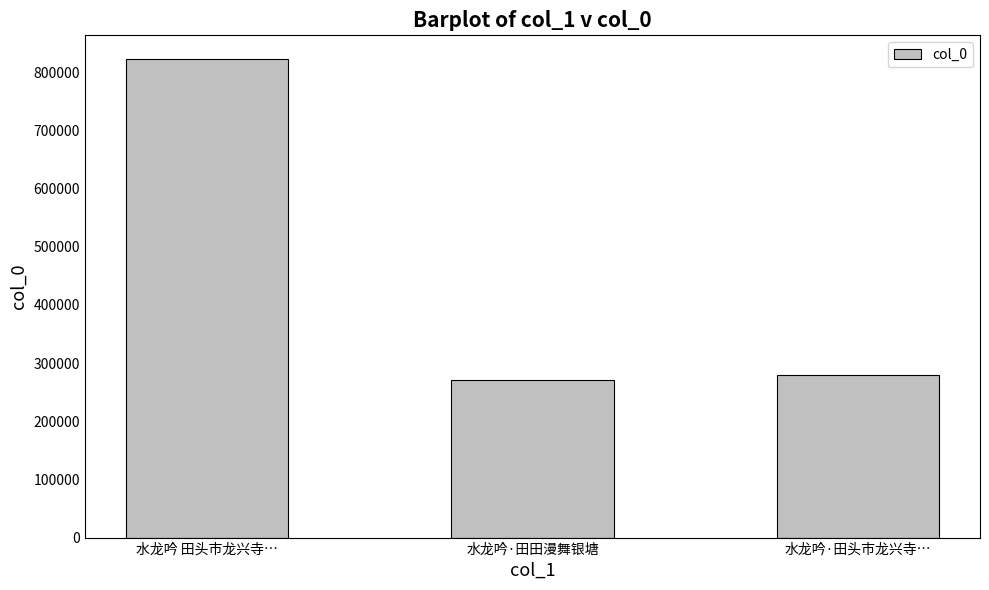

What is the label of the 1st bar from the right?

水龙吟·田头市龙兴寺…